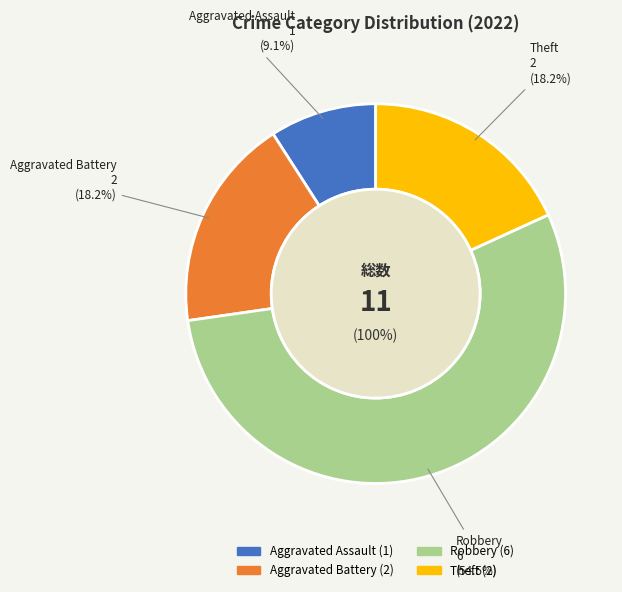

What is the majority slice?

Robbery